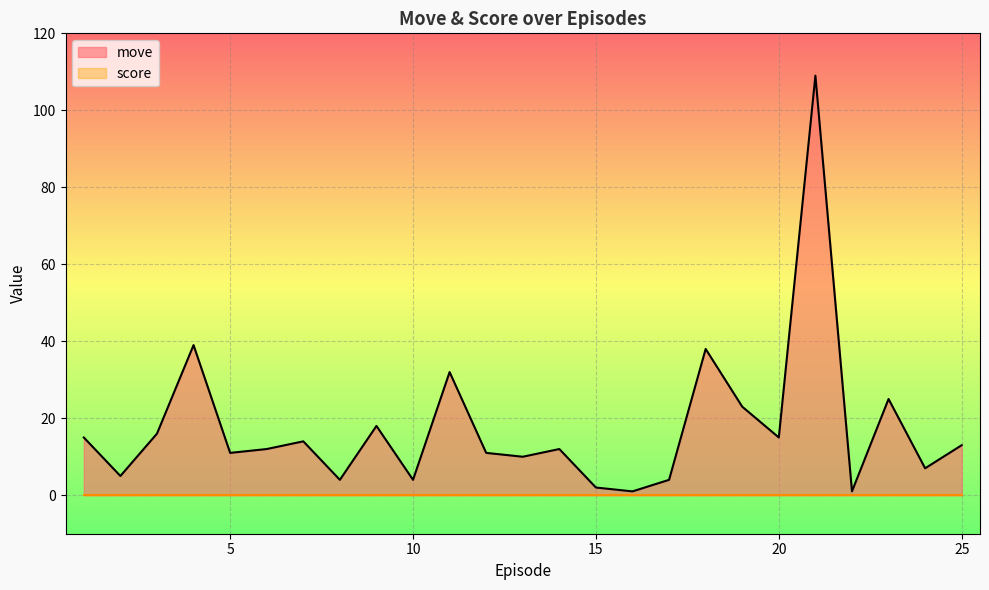

How many interior local valleys (lower than both neighbors) does the data have?

9